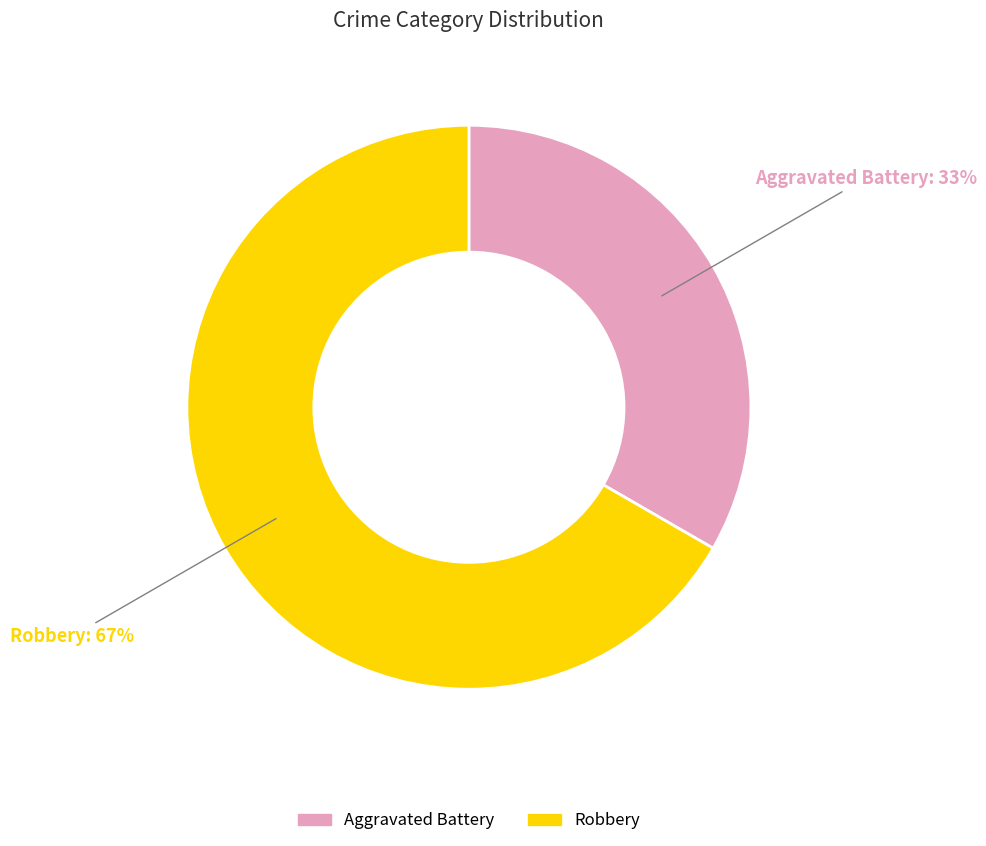

Which has a higher value, Aggravated Battery or Robbery?

Robbery